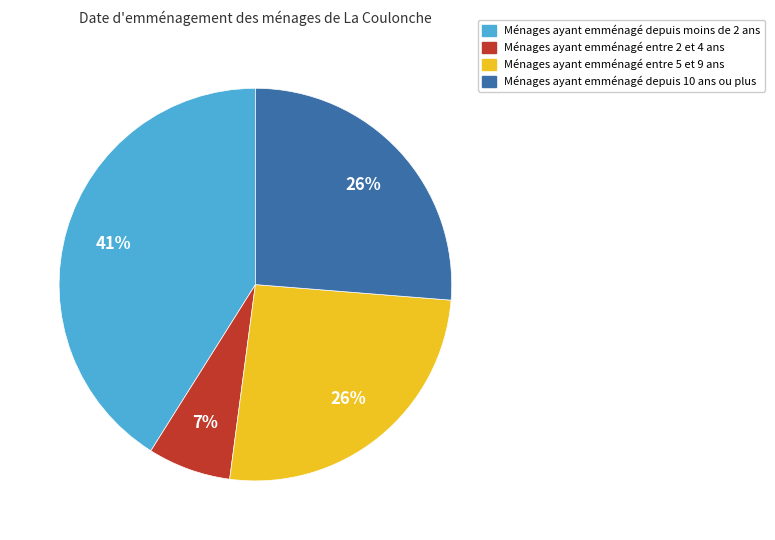

Approximately how many times larger is the value at Ménages ayant emménagé depuis moins de 2 ans compared to Ménages ayant emménagé depuis 10 ans ou plus?

1.6